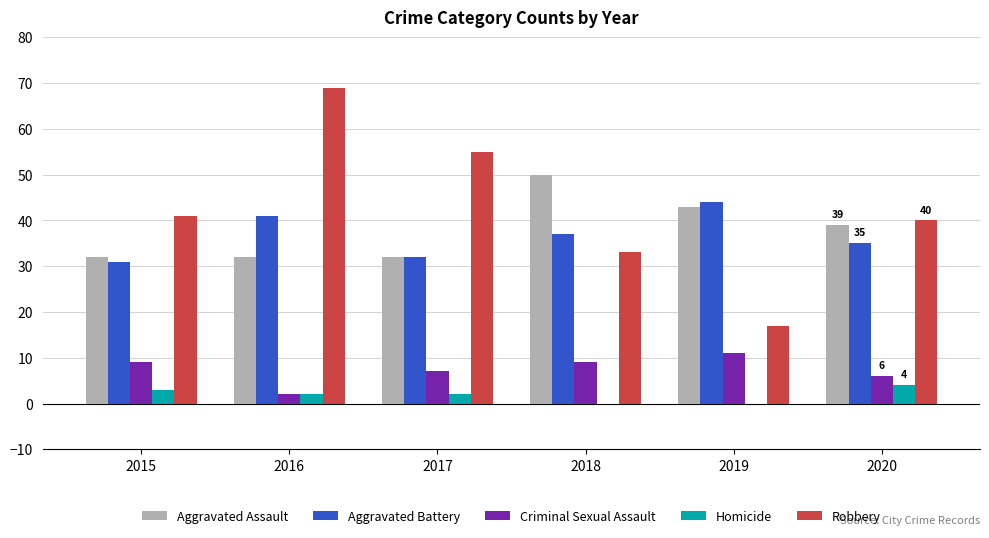

Is the value of Robbery at 2019 greater than the value of Homicide at 2016?

Yes